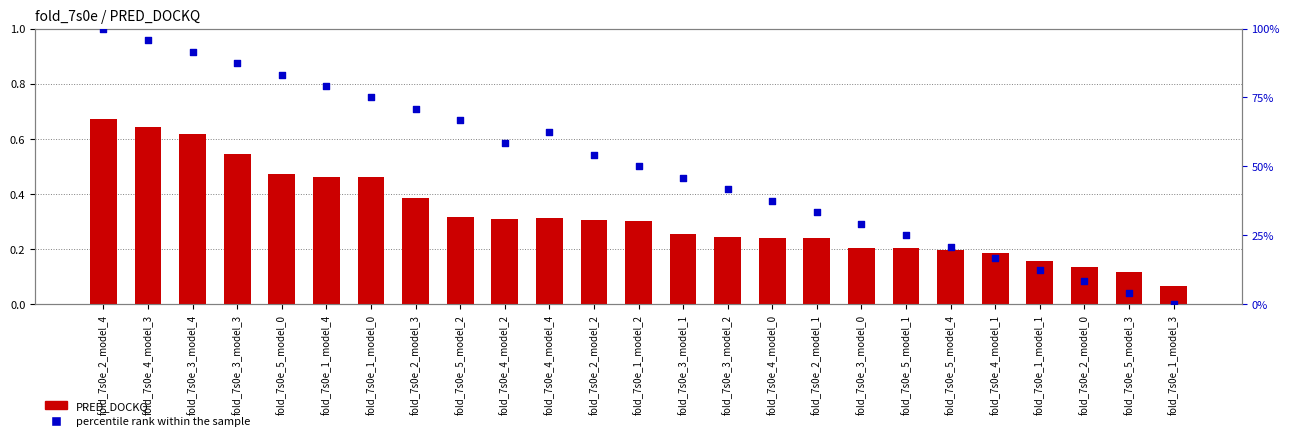

At which category is the sum across all series the highest?

fold_7s0e_2_model_4